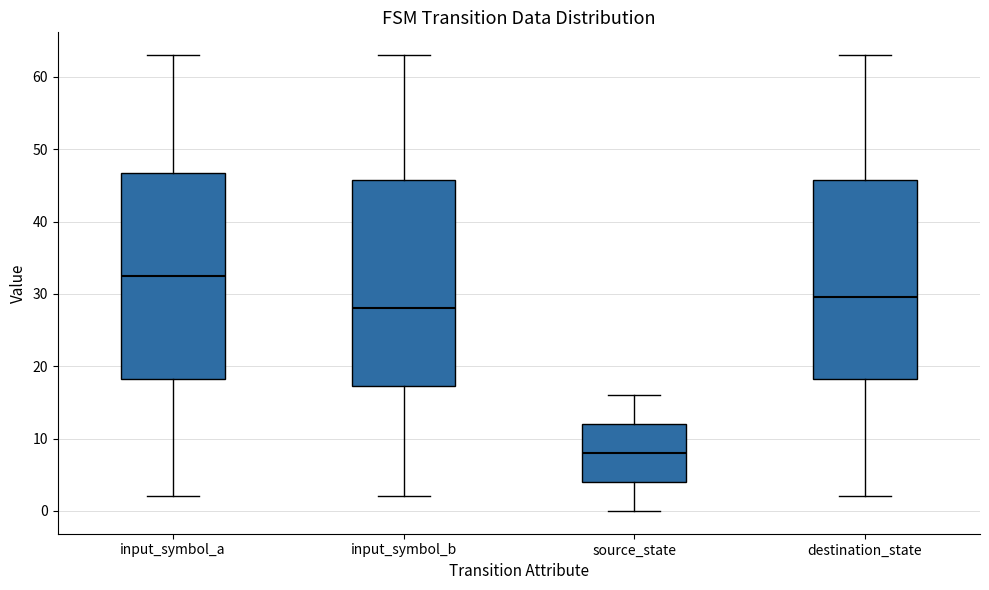

Reading left to right, read every box against the y-axis: the position of its median line, the range the box covers, and the ends of its whiskers. The values are not printed on the chart, so give them approximately, as read against the axis.

input_symbol_a: median 33, box 18 to 47, whiskers 2 to 63
input_symbol_b: median 28, box 17 to 46, whiskers 2 to 63
source_state: median 8, box 4 to 12, whiskers 0 to 16
destination_state: median 30, box 18 to 46, whiskers 2 to 63